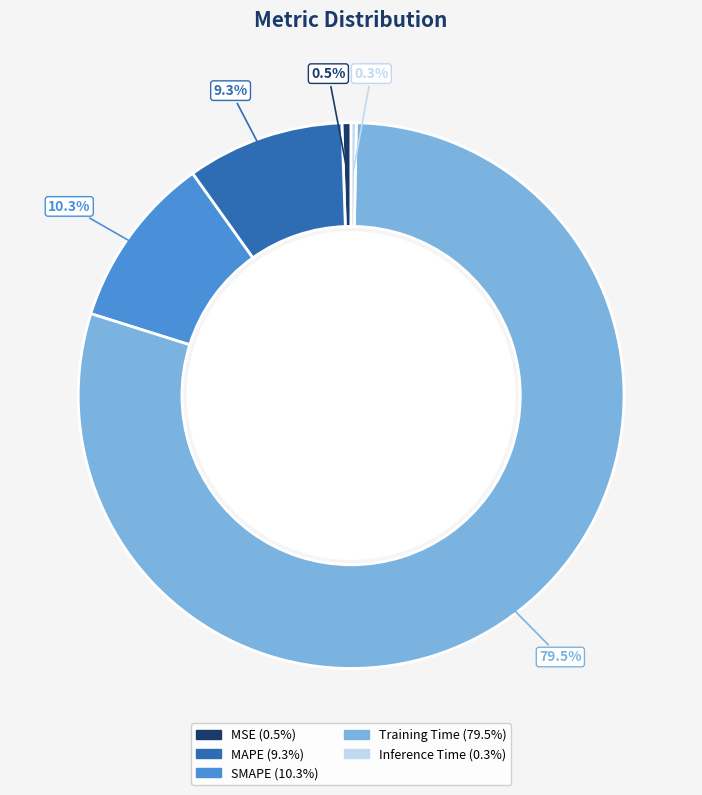

Count the number of slices in the pie.

5